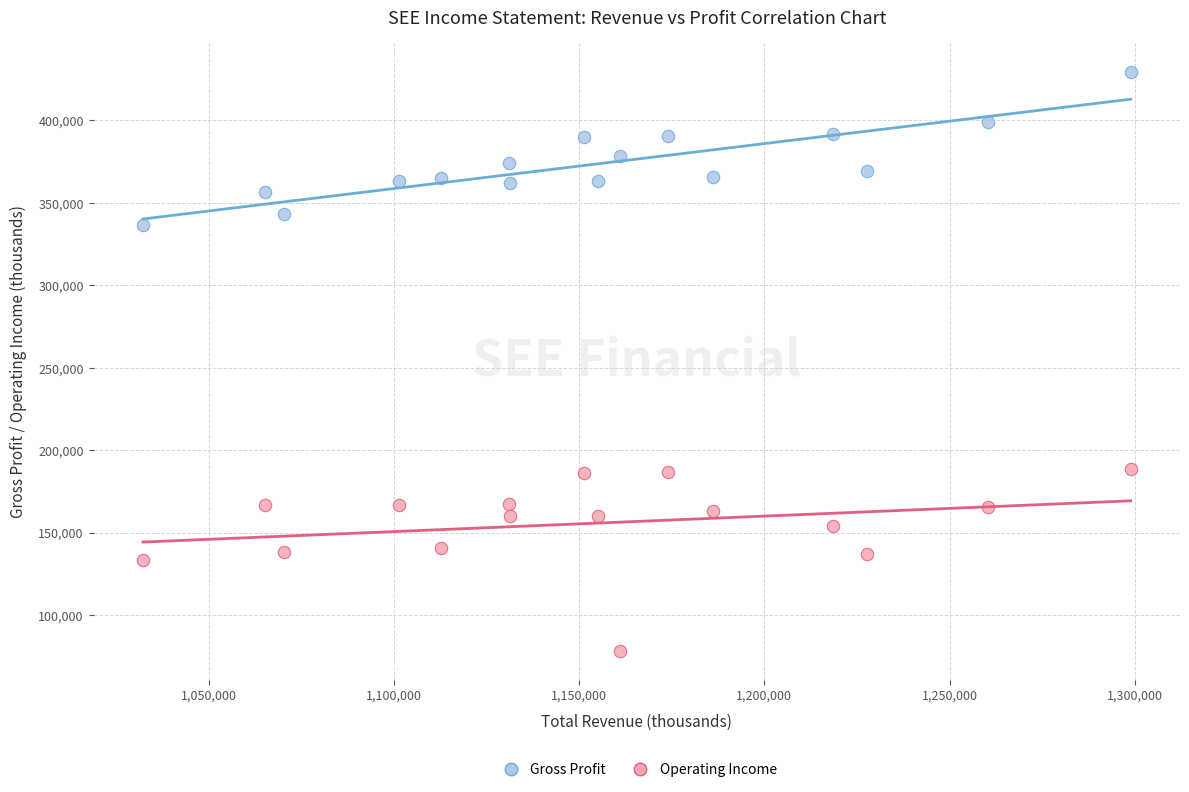

Which series reaches the maximum Y coordinate?

Gross Profit